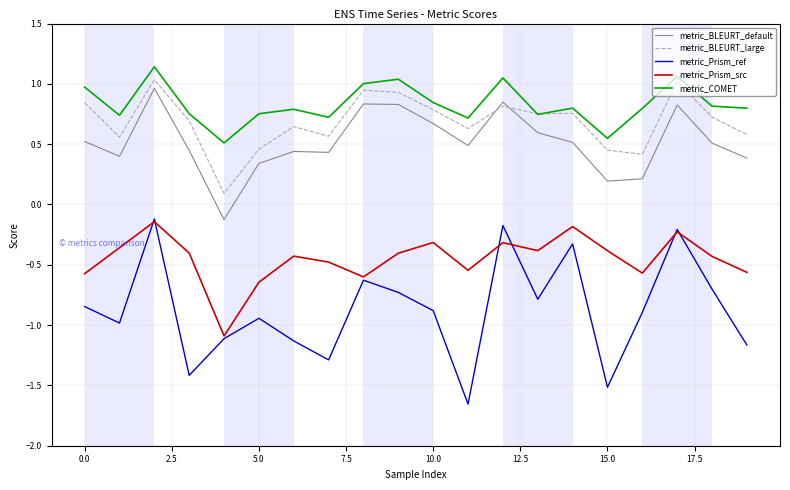

Which series has the largest range (max minus min)?

metric_Prism_ref